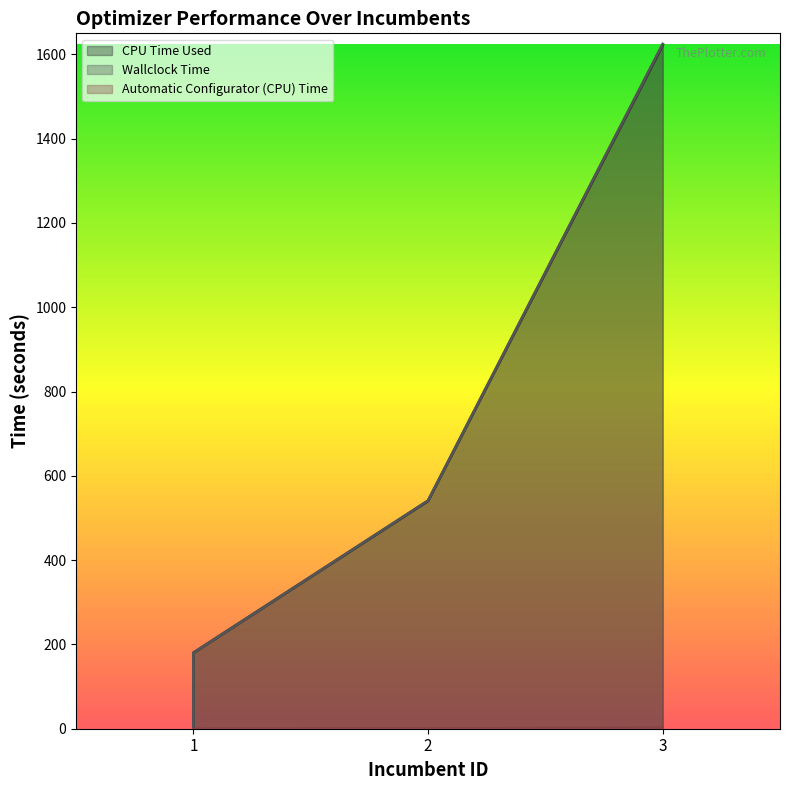

Which series has the largest total across all categories?

Wallclock Time